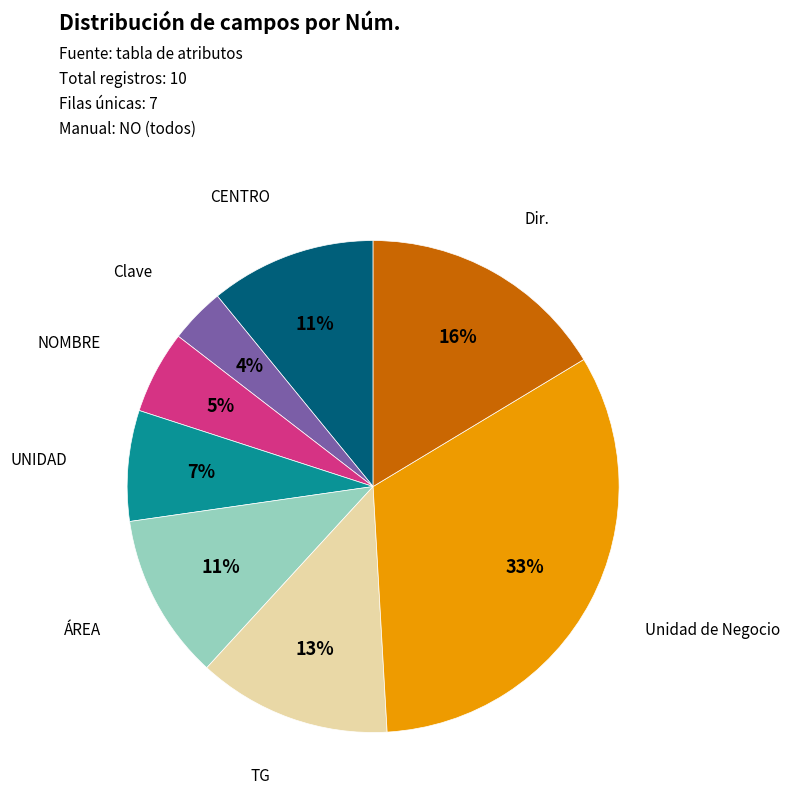

Does any single category account for the majority?

No